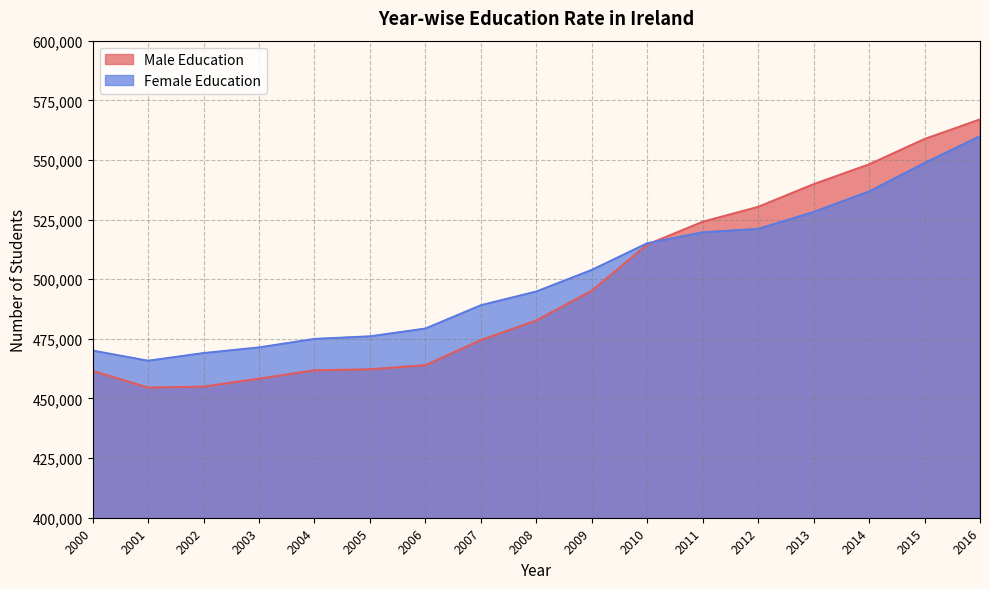

List the series in order of their overall mean, lowest first.

Male Education, Female Education